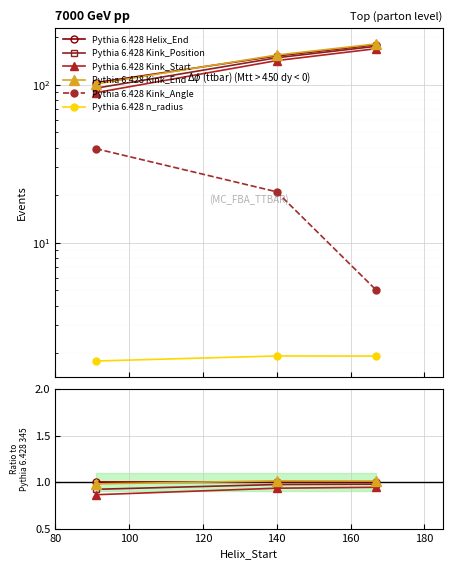

The value of Kink_End at 140 is 260.8. True or false?

False